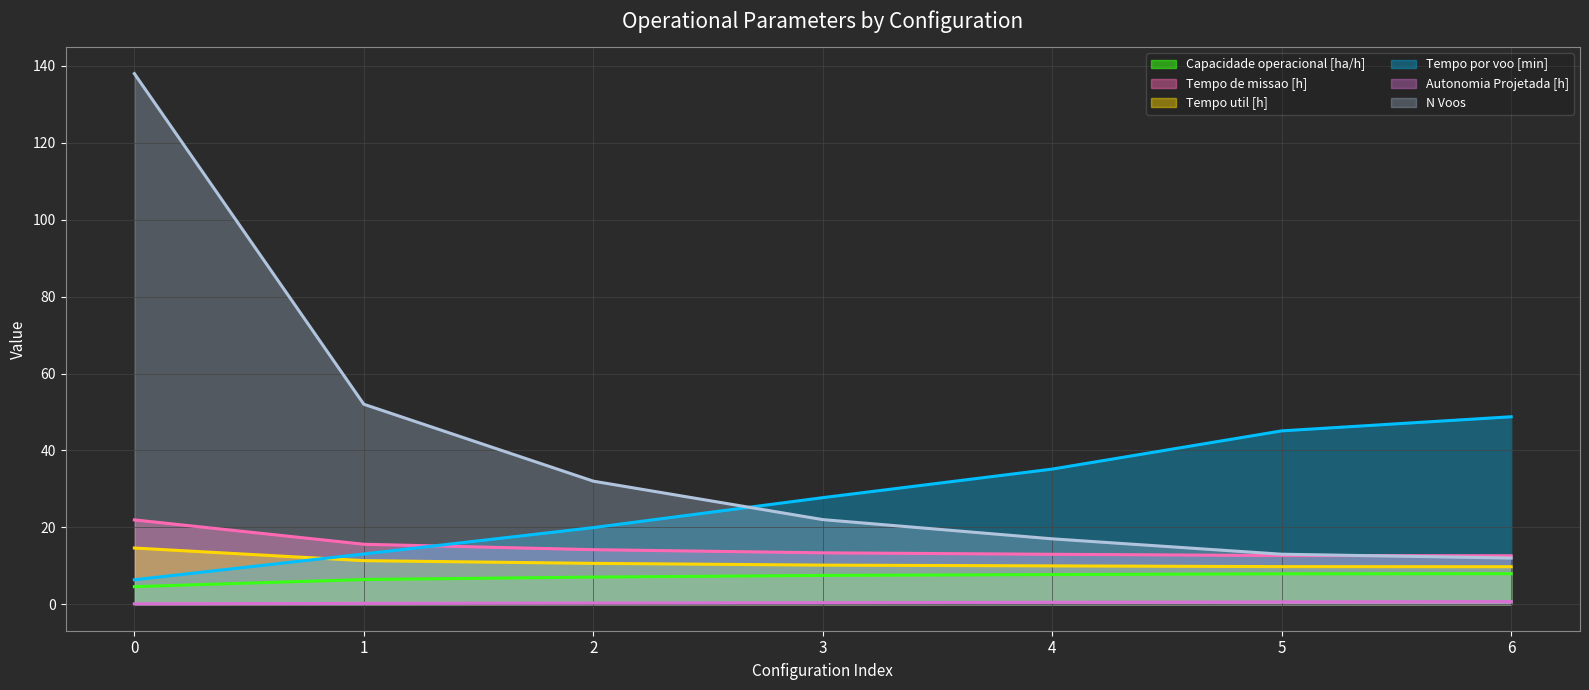

Reading left to right, transcribe all the data shown in this chart.

Capacidade operacional [ha/h] (line): 0=4.6	1=6.4	2=7.1	3=7.5	4=7.7	5=7.9	6=7.9
Tempo de missao [h] (line): 0=21.9	1=15.6	2=14.2	3=13.4	4=13.0	5=12.7	6=12.6
Tempo util [h] (line): 0=14.6	1=11.3	2=10.6	3=10.2	4=10.0	5=9.8	6=9.8
Tempo por voo [min] (line): 0=6.3	1=13.1	2=19.9	3=27.7	4=35.1	5=45.1	6=48.8
Autonomia Projetada [h] (line): 0=0.1	1=0.2	2=0.3	3=0.4	4=0.5	5=0.6	6=0.7
N Voos (line): 0=138.0	1=52.0	2=32.0	3=22.0	4=17.0	5=13.0	6=12.0